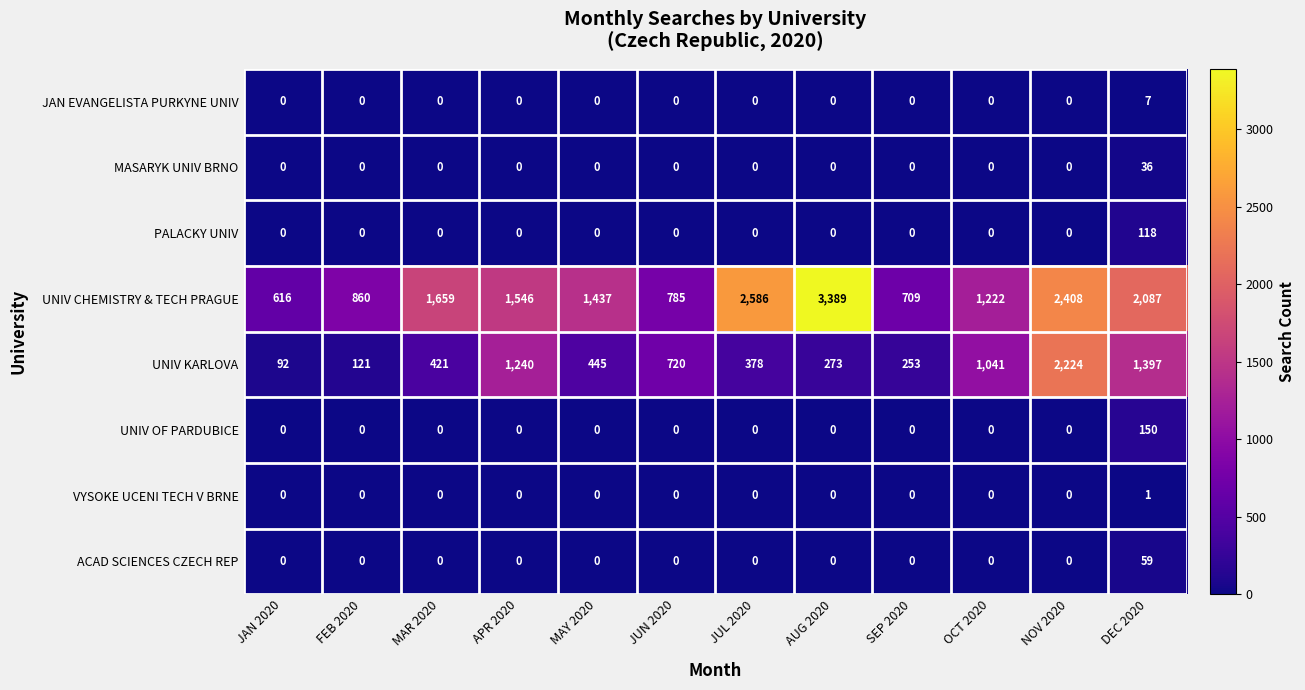

What is the maximum value shown in the chart?

3389